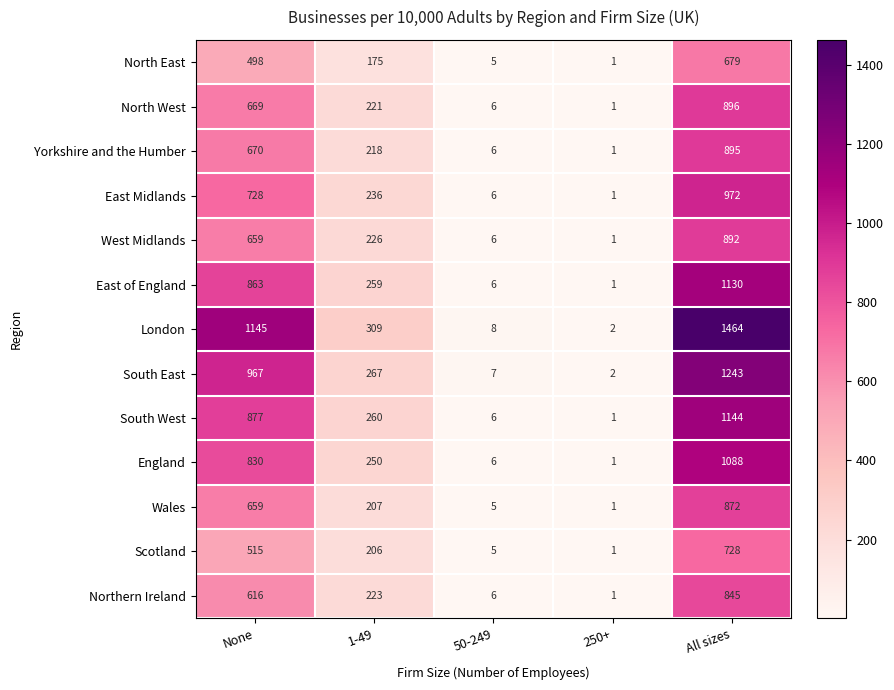

What is the difference between the highest and lowest values at 50-249?

3